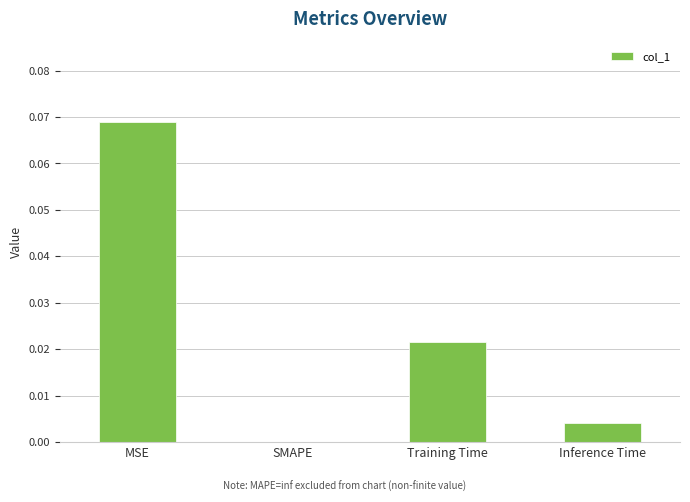

The chart shows a value of 0.0 at Training Time. True or false?

True